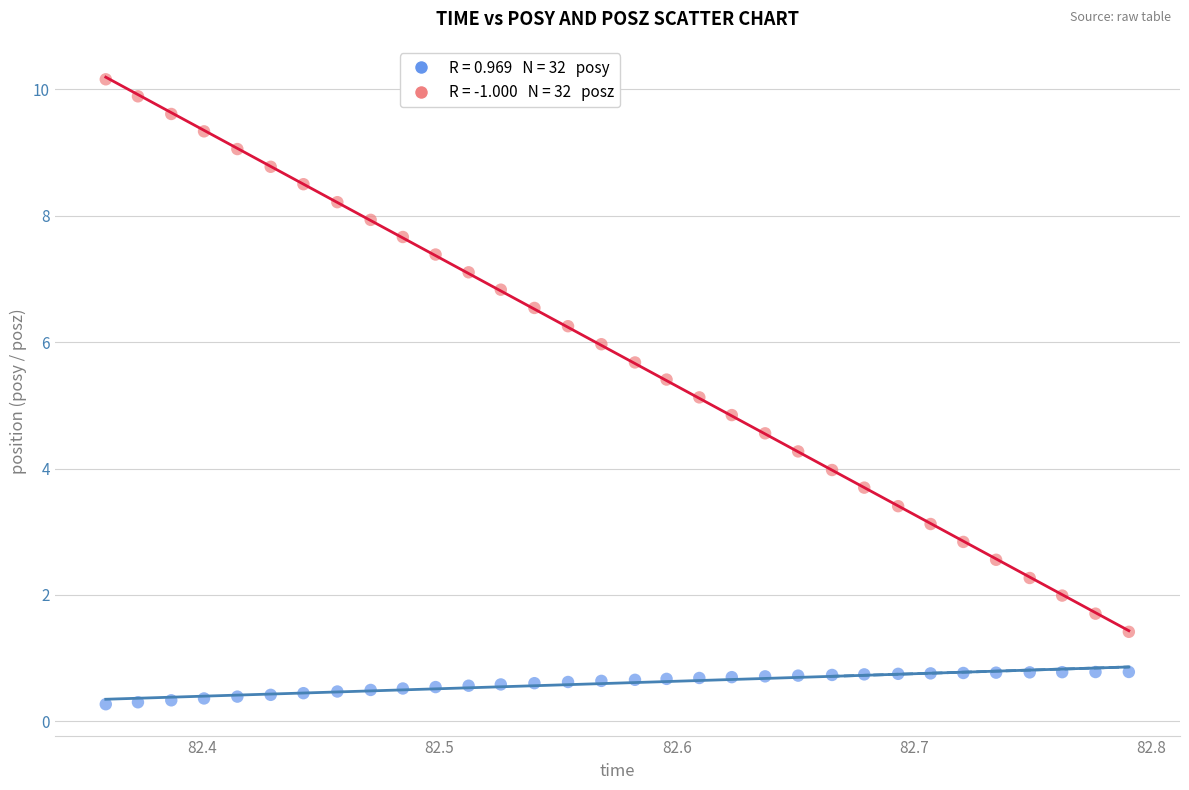

Across all data points, what is the range of X values (max minus min)?

0.4